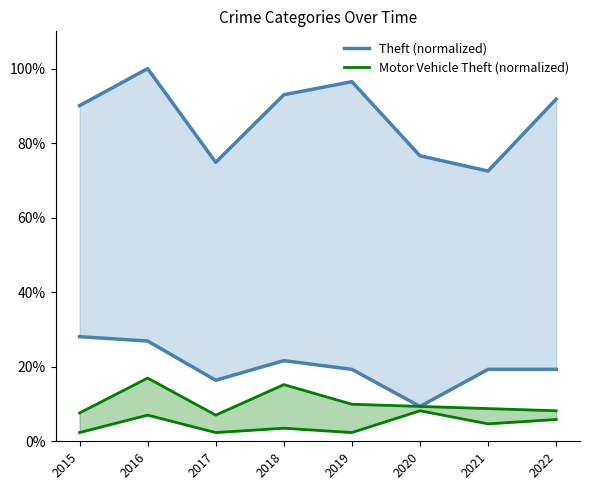

List the series in order of their peak value, lowest first.

Motor Vehicle Theft (normalized), Theft (normalized)